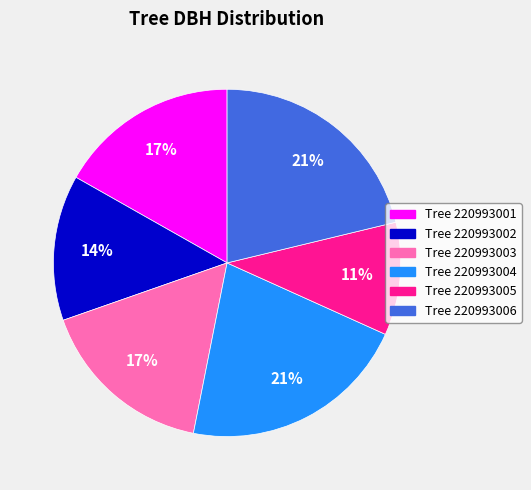

What percentage is the Tree 220993006 slice, to the nearest percent?

21%